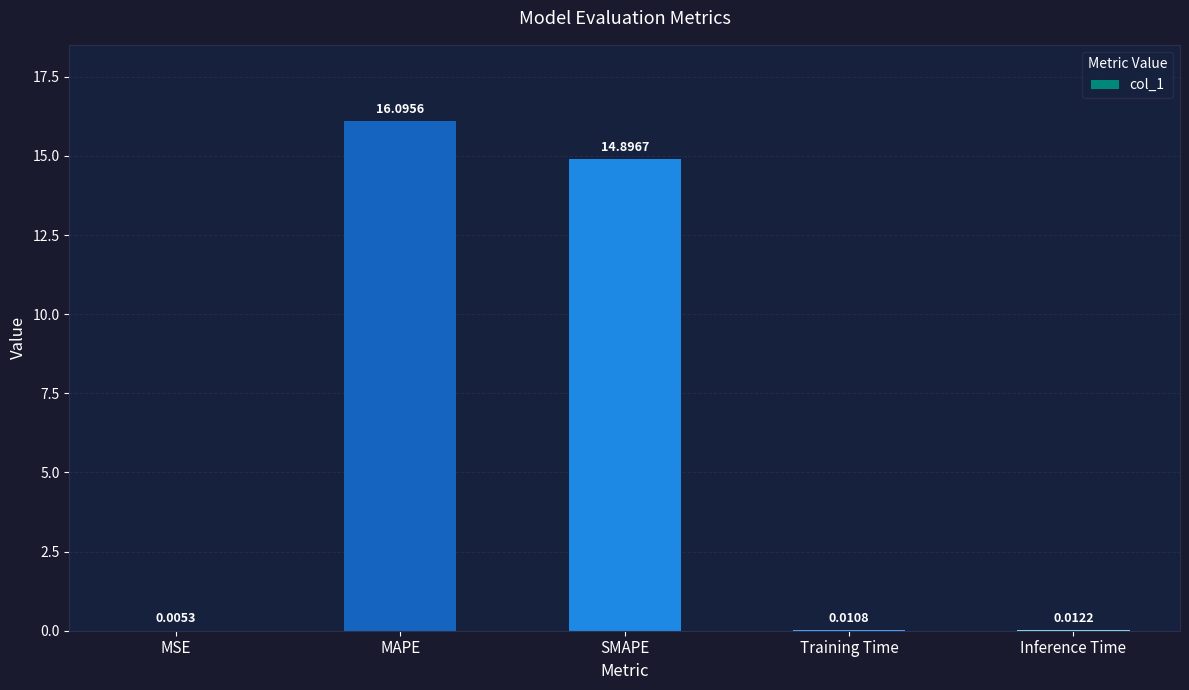

Which has a higher value, SMAPE or Inference Time?

SMAPE